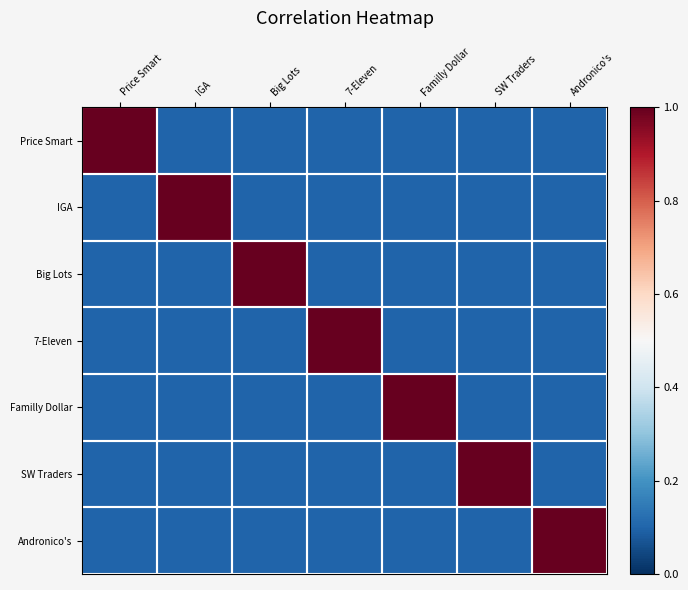

Count the number of categories in the chart.

7